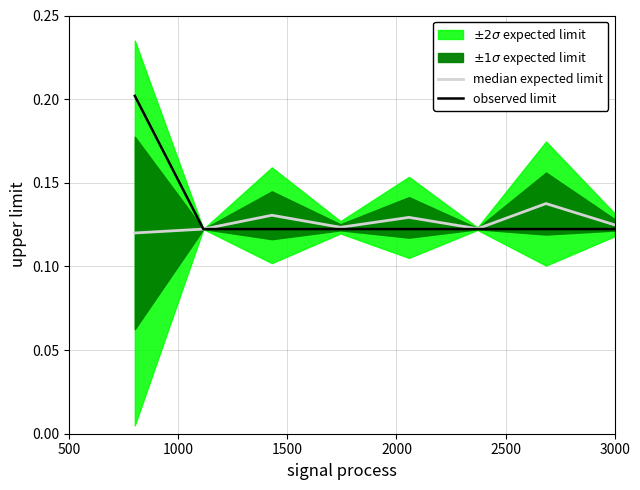

True or false: observed limit and median expected limit cross at least once.

False